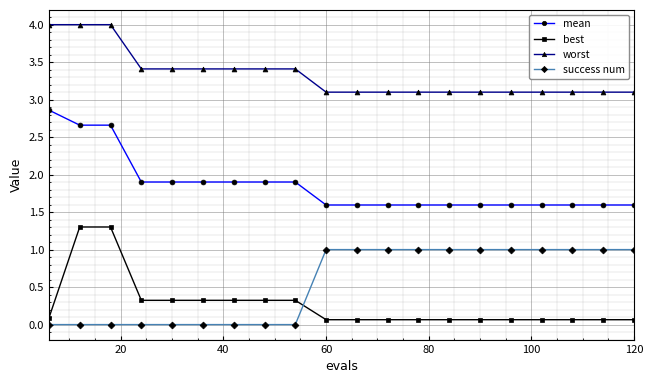

What is the average value of the mean series?

1.9